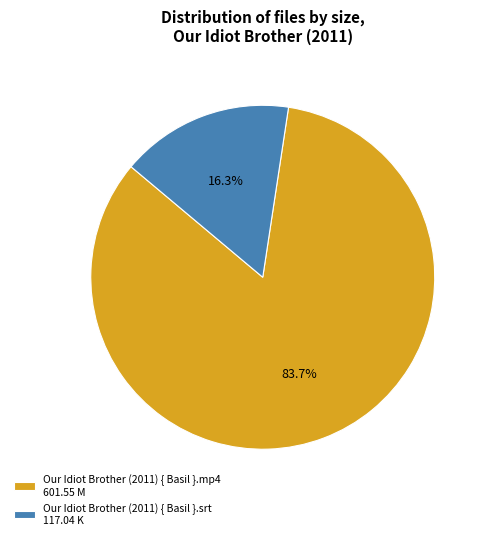

What is the ratio of the value at Our Idiot Brother (2011) { Basil }.mp4 601.55 M to the value at Our Idiot Brother (2011) { Basil }.srt 117.04 K?

5.1